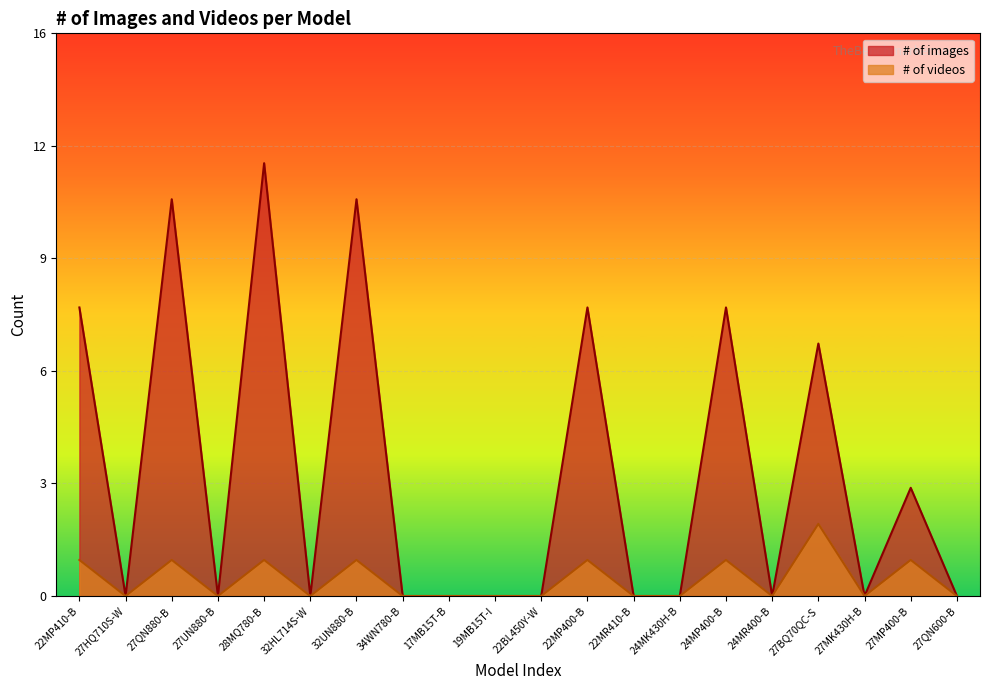

Reading right to left, transcribe all the data shown in this chart.

# of images: 0	3	0	7	0	8	0	0	8	0	0	0	0	11	0	12	0	11	0	8
# of videos: 0	1	0	2	0	1	0	0	1	0	0	0	0	1	0	1	0	1	0	1